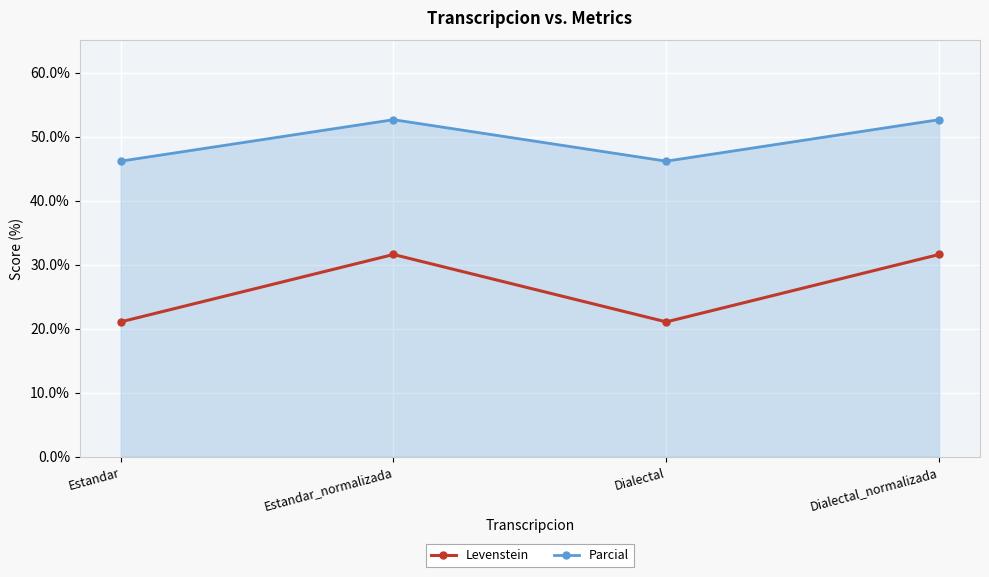

How many data points in Levenstein are less than 31?

2